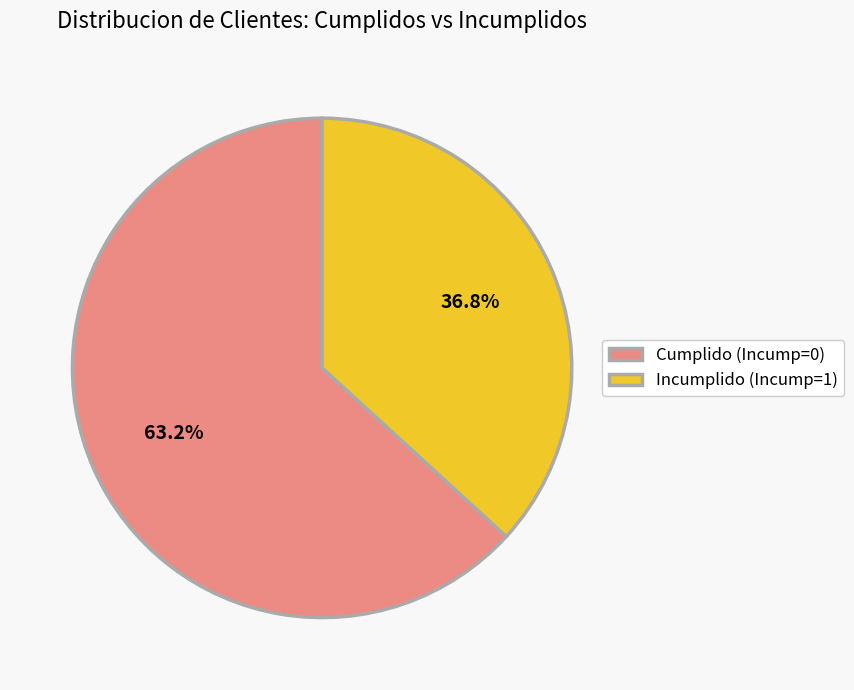

What percentage is the Cumplido (Incump=0) slice, to the nearest percent?

63%